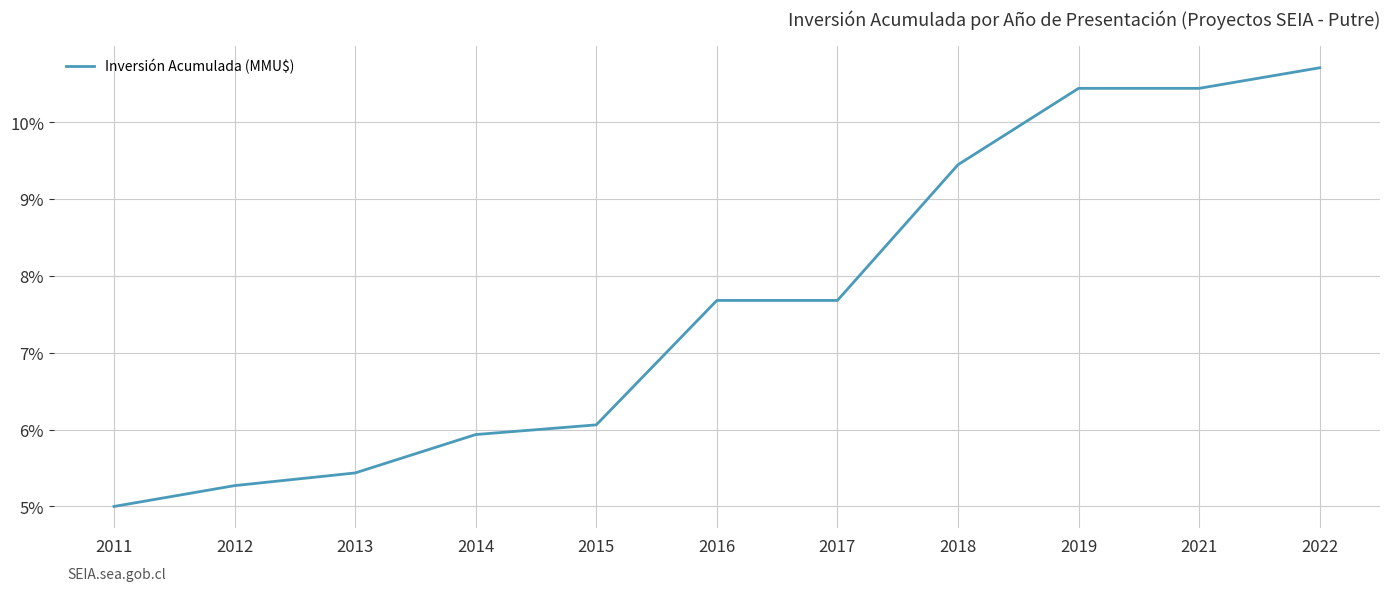

What is the change in value from 2014 to 2021?

+4.5